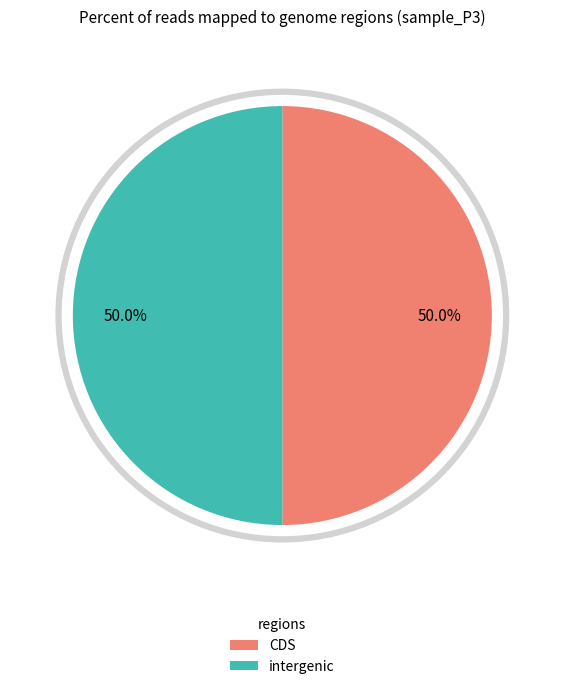

To the nearest percent, what portion does 2 represent?

50%